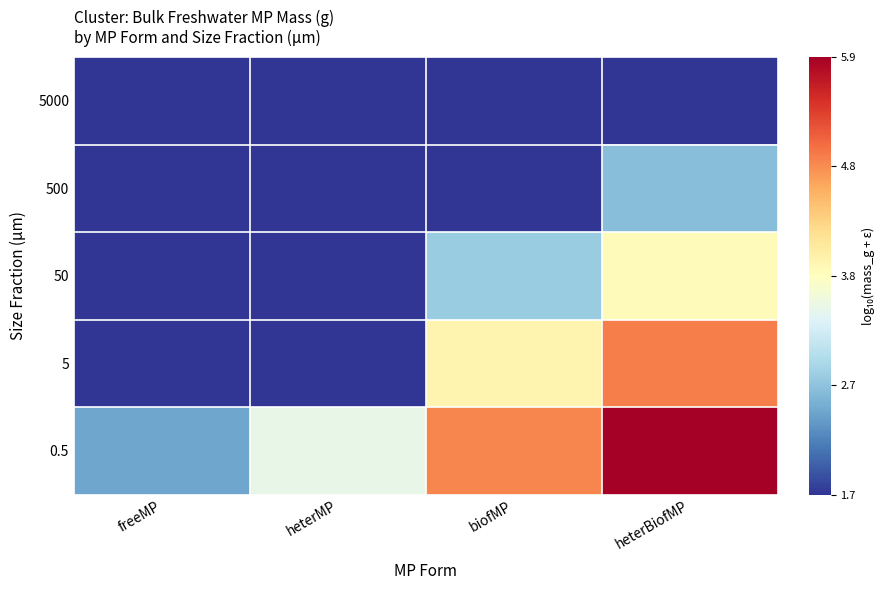

Reading left to right, extract all data points from this chart.

5000: freeMP=1.7	heterMP=1.7	biofMP=1.7	heterBiofMP=1.7
500: freeMP=1.7	heterMP=1.7	biofMP=1.7	heterBiofMP=2.7
50: freeMP=1.7	heterMP=1.7	biofMP=2.8	heterBiofMP=3.8
5: freeMP=1.7	heterMP=1.7	biofMP=3.9	heterBiofMP=4.9
0.5: freeMP=2.5	heterMP=3.5	biofMP=4.9	heterBiofMP=5.9